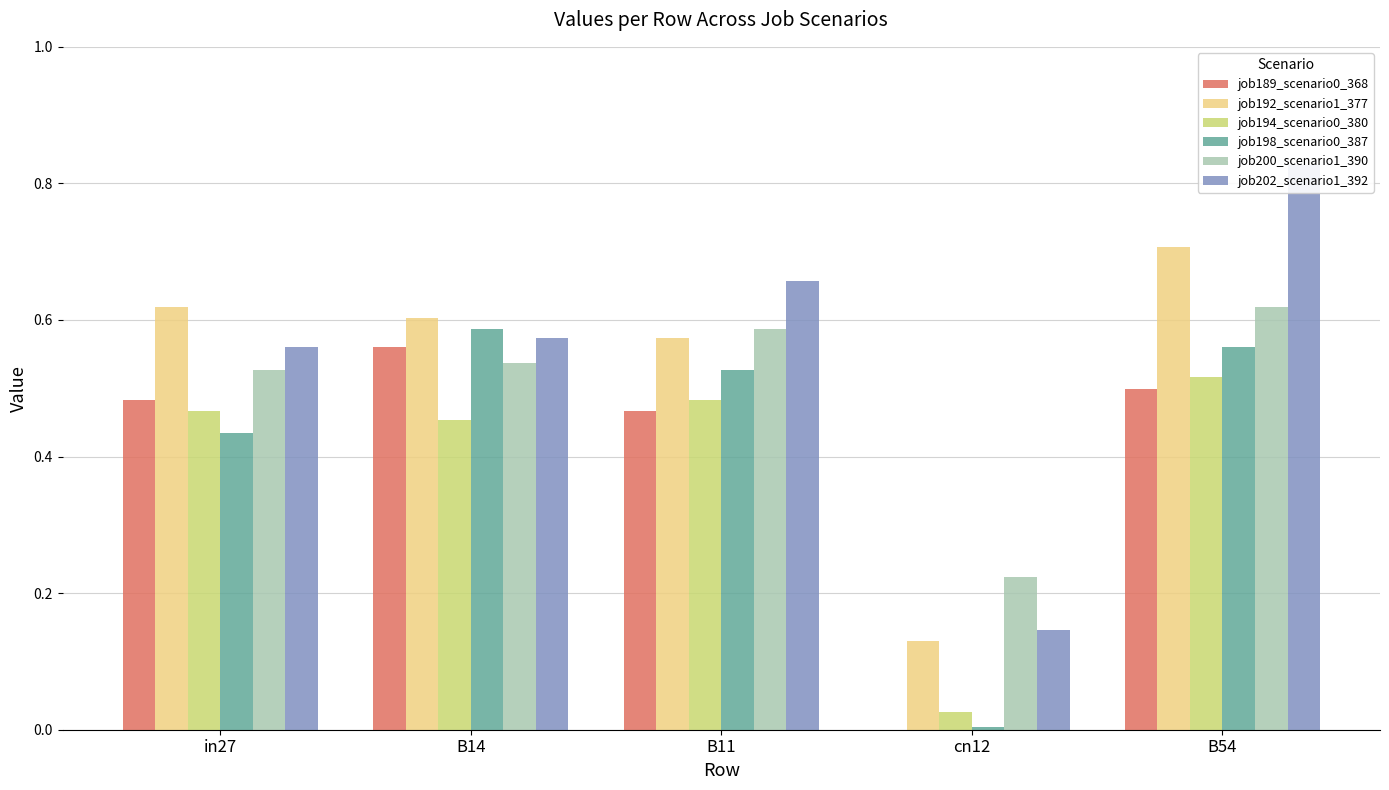

What is the sum of the job202_scenario1_392 values at B14 and in27?

1.1